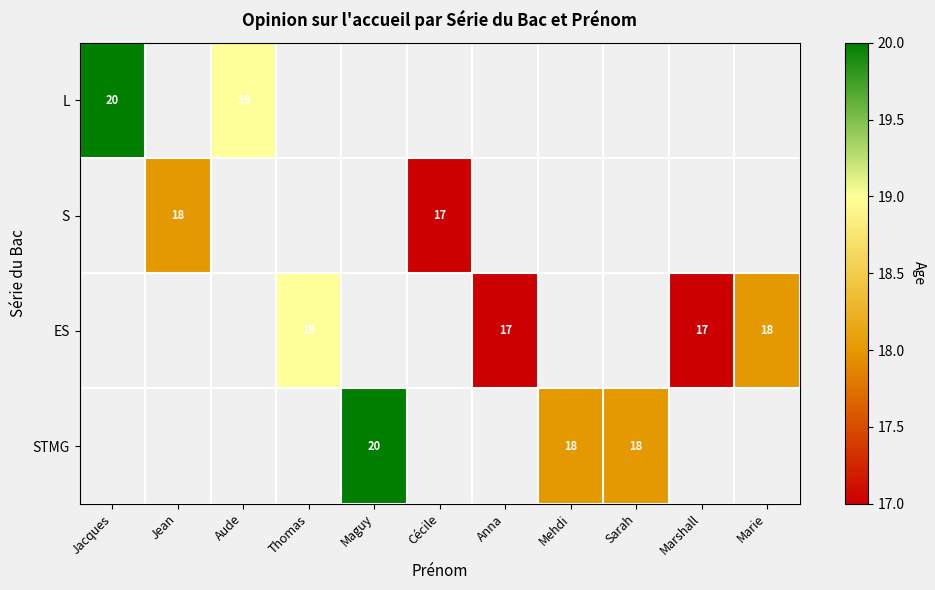

What is the smallest value displayed?

17.0